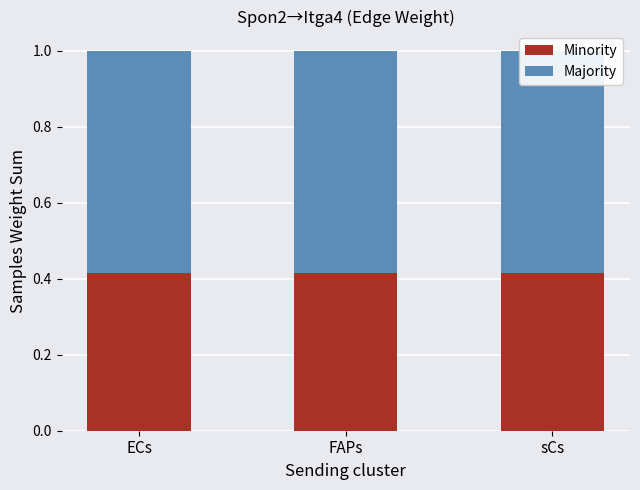

How many categories are shown in the chart?

3